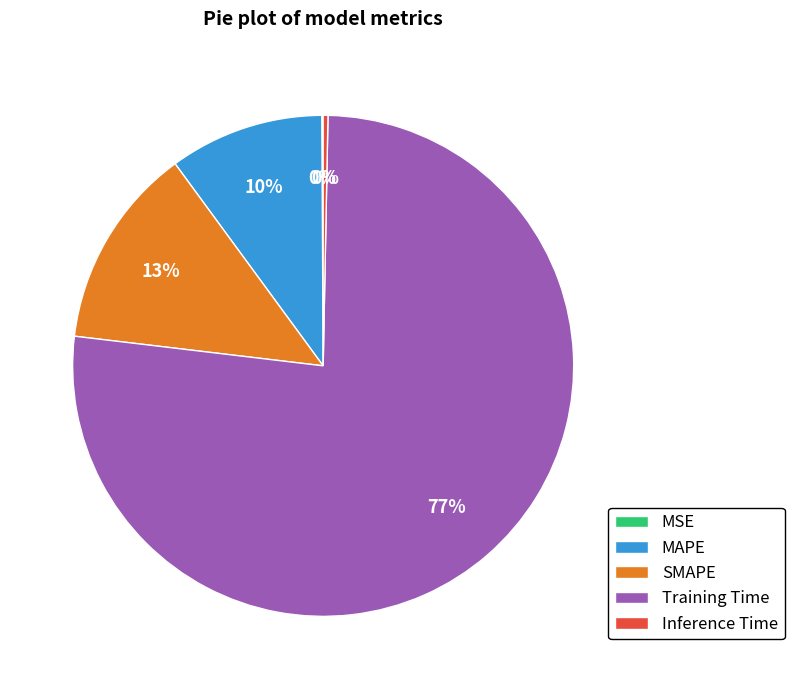

To the nearest percent, what portion does SMAPE represent?

13%